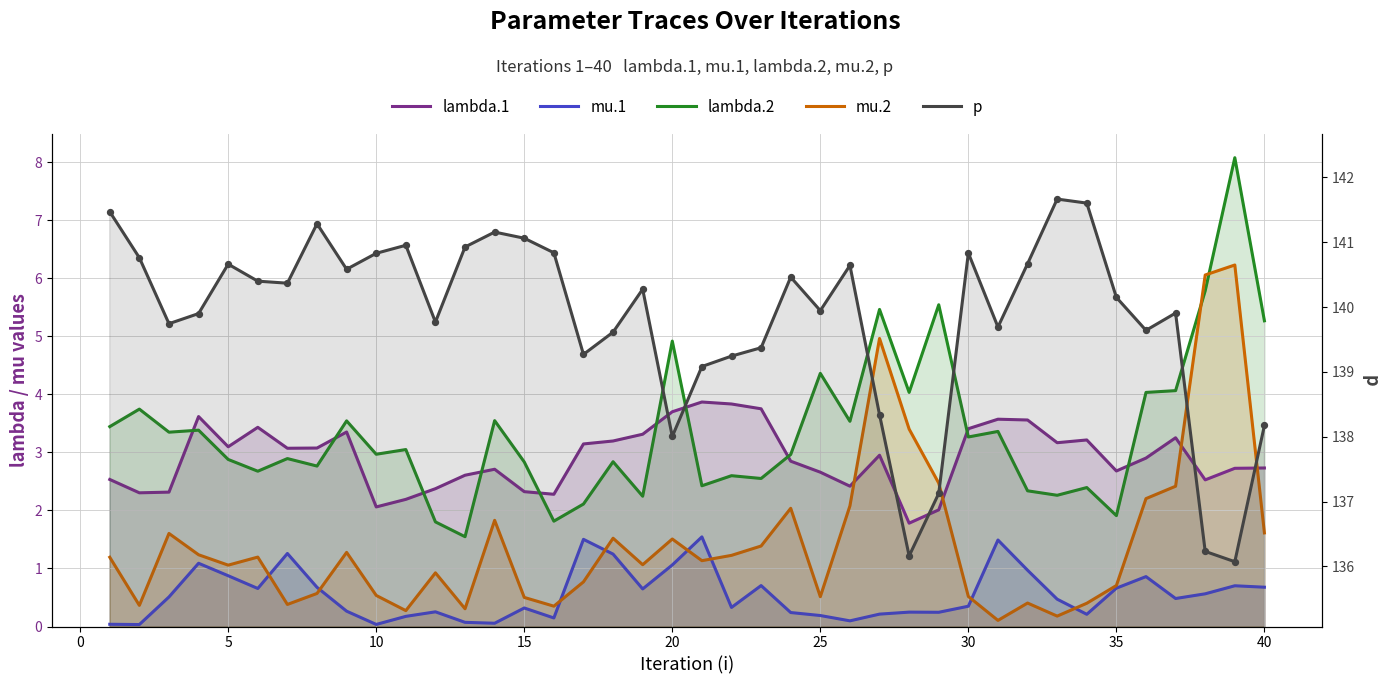

Which series contains the highest Y value?

p